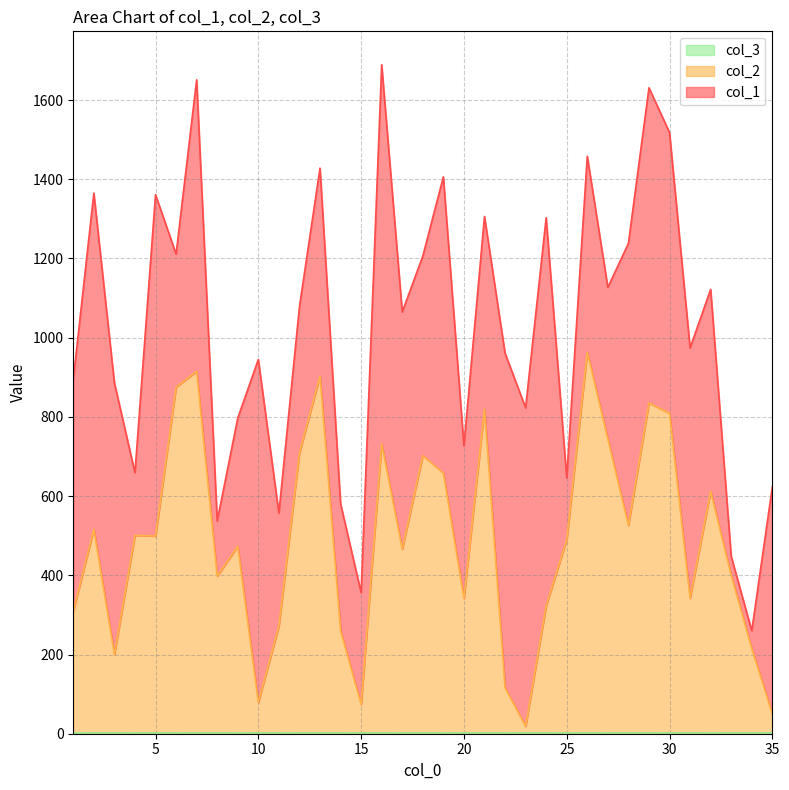

How many values in the col_1 series are below 525?

17